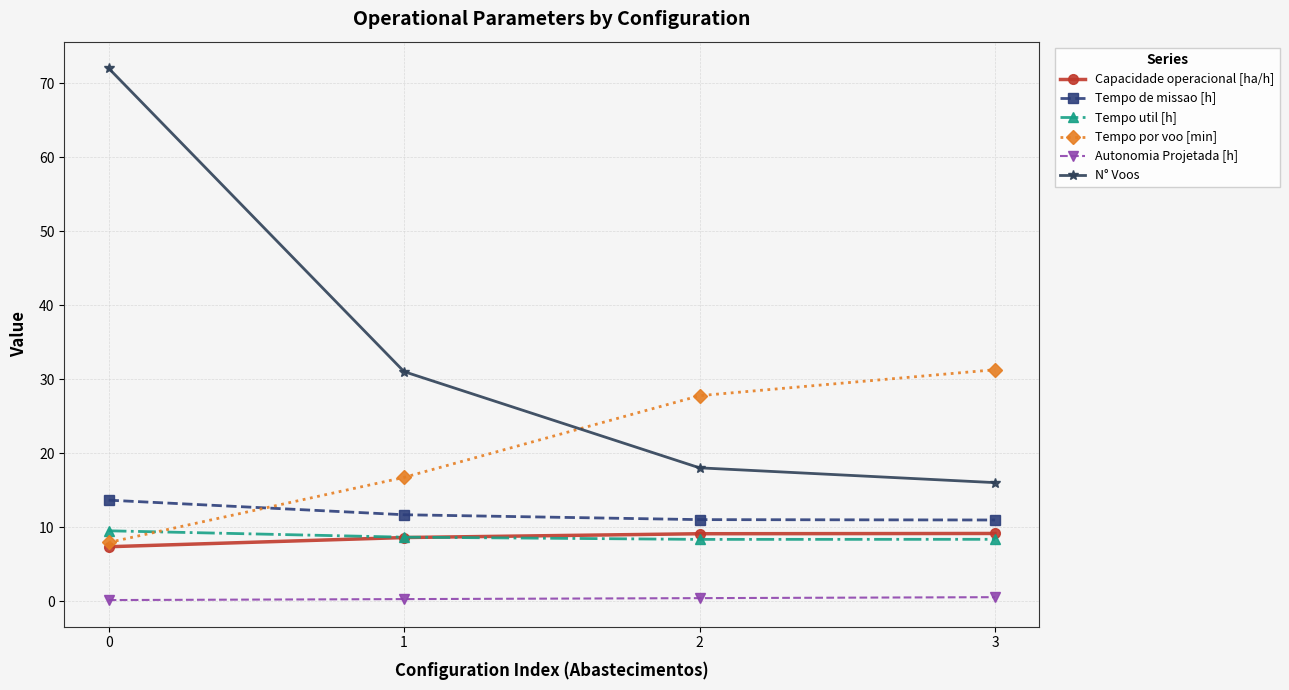

What is the value of the Tempo por voo [min] point at the 4th from the left?

31.3